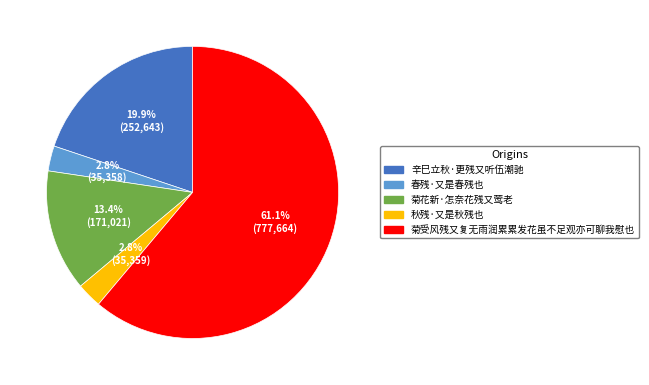

Which category accounts for the majority?

菊受风残又复无雨润累累发花虽不足观亦可聊我慰也